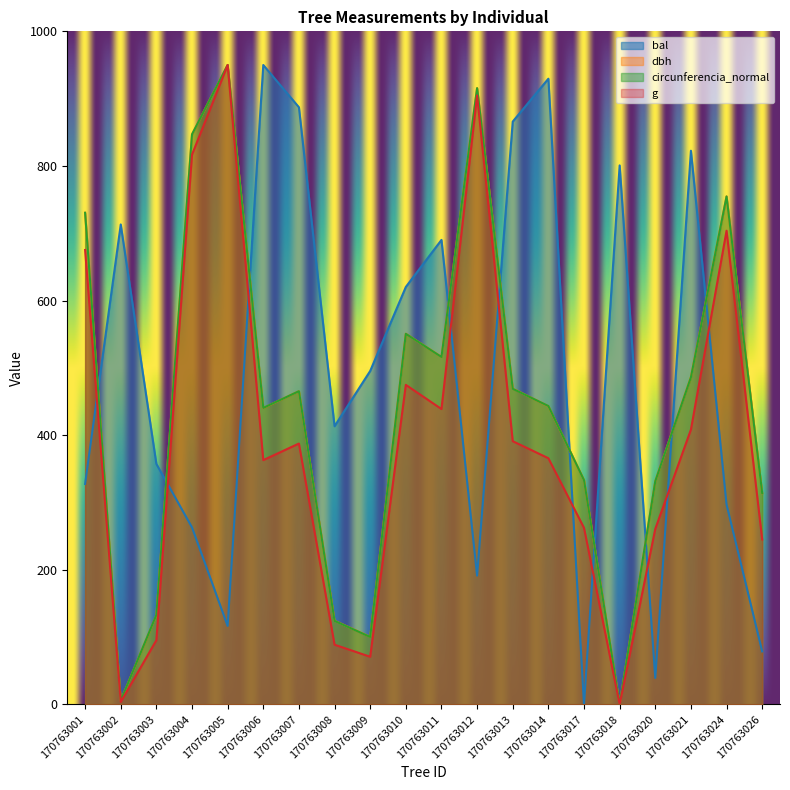

Reading left to right, extract all data points from this chart.

bal: 170763001=327.5	170763002=713.1	170763003=357.2	170763004=263.0	170763005=116.6	170763006=950.0	170763007=887.2	170763008=413.3	170763009=495.4	170763010=620.2	170763011=690.1	170763012=191.4	170763013=865.9	170763014=929.6	170763017=0.0	170763018=800.8	170763020=39.3	170763021=822.6	170763024=296.9	170763026=78.7
dbh: 170763001=730.4	170763002=5.5	170763003=132.5	170763004=846.8	170763005=950.0	170763006=440.3	170763007=465.3	170763008=124.2	170763009=100.4	170763010=550.7	170763011=516.3	170763012=915.6	170763013=469.2	170763014=443.1	170763017=333.3	170763018=0.0	170763020=331.6	170763021=486.4	170763024=754.8	170763026=313.9
g: 170763001=675.1	170763002=3.7	170763003=95.3	170763004=816.8	170763005=950.0	170763006=362.9	170763007=387.6	170763008=88.7	170763009=70.8	170763010=474.8	170763011=438.9	170763012=904.8	170763013=391.1	170763014=365.8	170763017=262.3	170763018=0.0	170763020=260.7	170763021=408.2	170763024=703.8	170763026=245.0
circunferencia_normal: 170763001=730.5	170763002=5.6	170763003=132.9	170763004=846.9	170763005=950.0	170763006=440.5	170763007=465.4	170763008=124.1	170763009=100.2	170763010=550.6	170763011=516.2	170763012=915.6	170763013=468.9	170763014=443.3	170763017=333.2	170763018=0.0	170763020=331.6	170763021=486.0	170763024=754.6	170763026=314.0